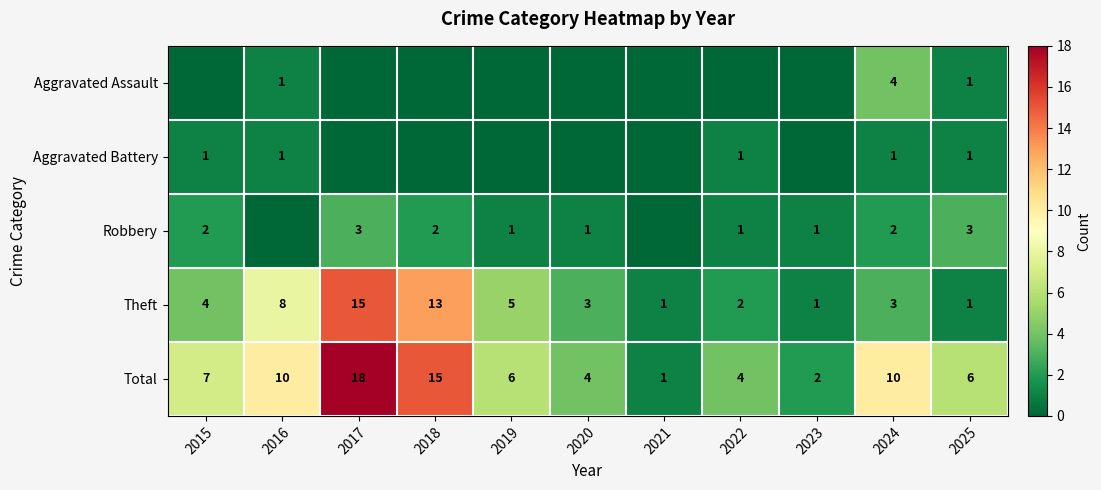

At which label does Theft first exceed 3?

2015